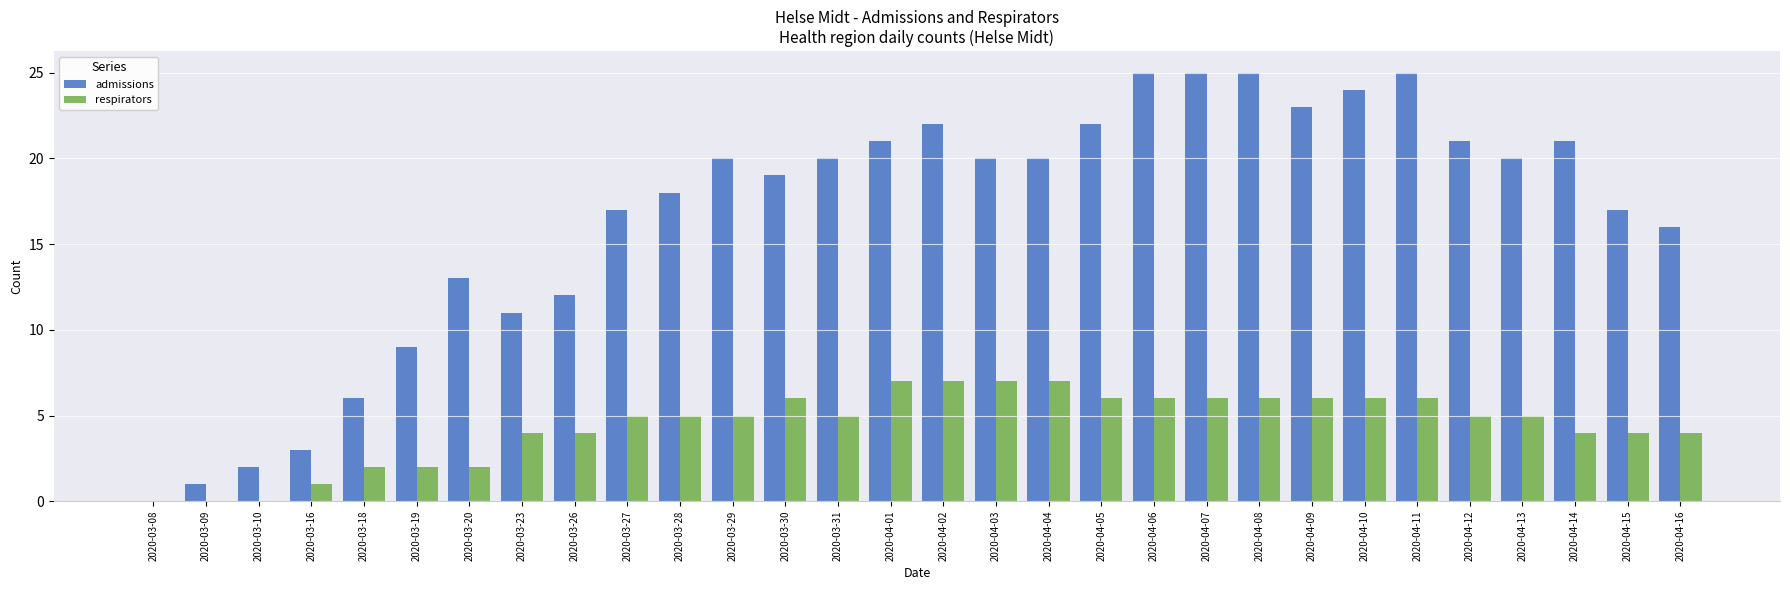

Count the number of categories in the chart.

30